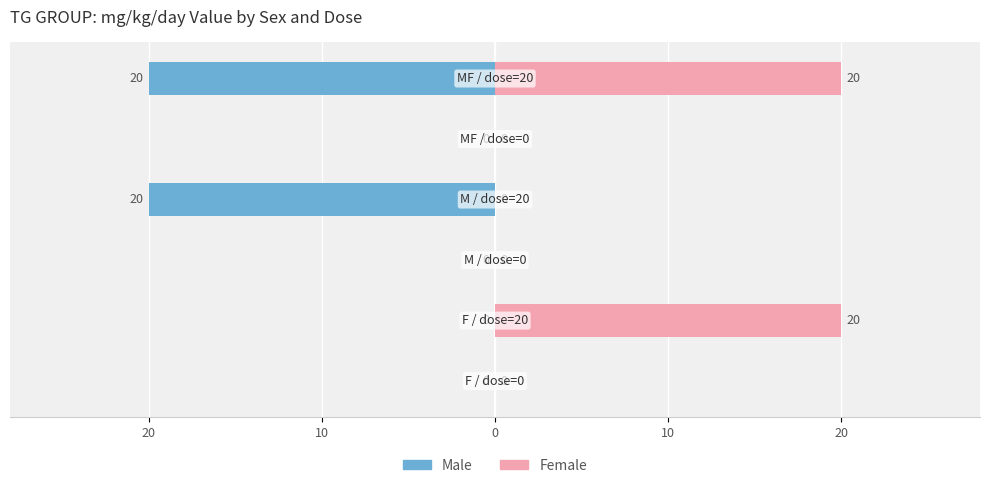

The Female series shows 0 at 0. True or false?

True